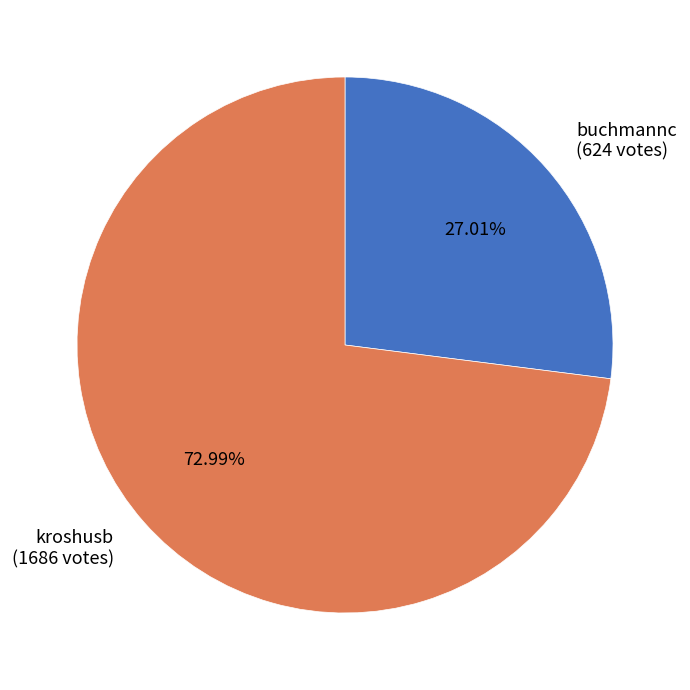

To the nearest percent, what is the difference between the largest and smallest slice percentages?

46%